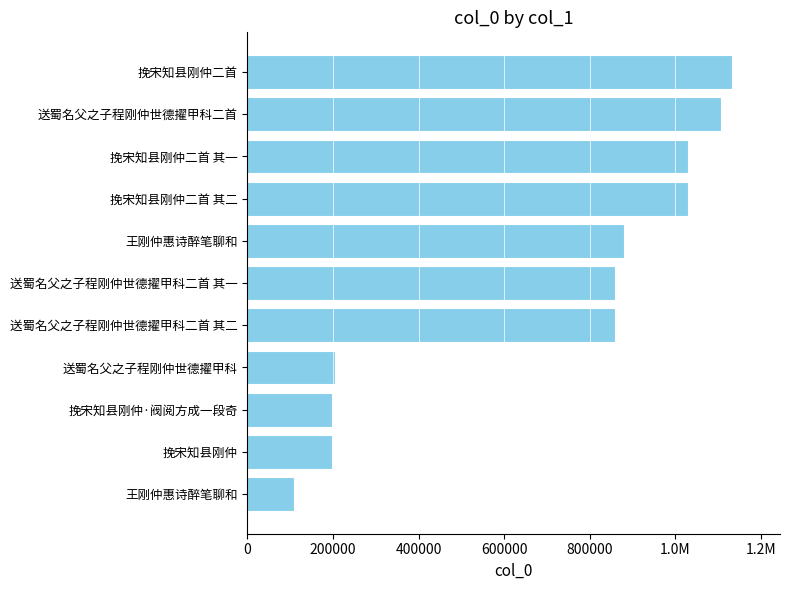

What is the minimum value shown in the chart?

108905